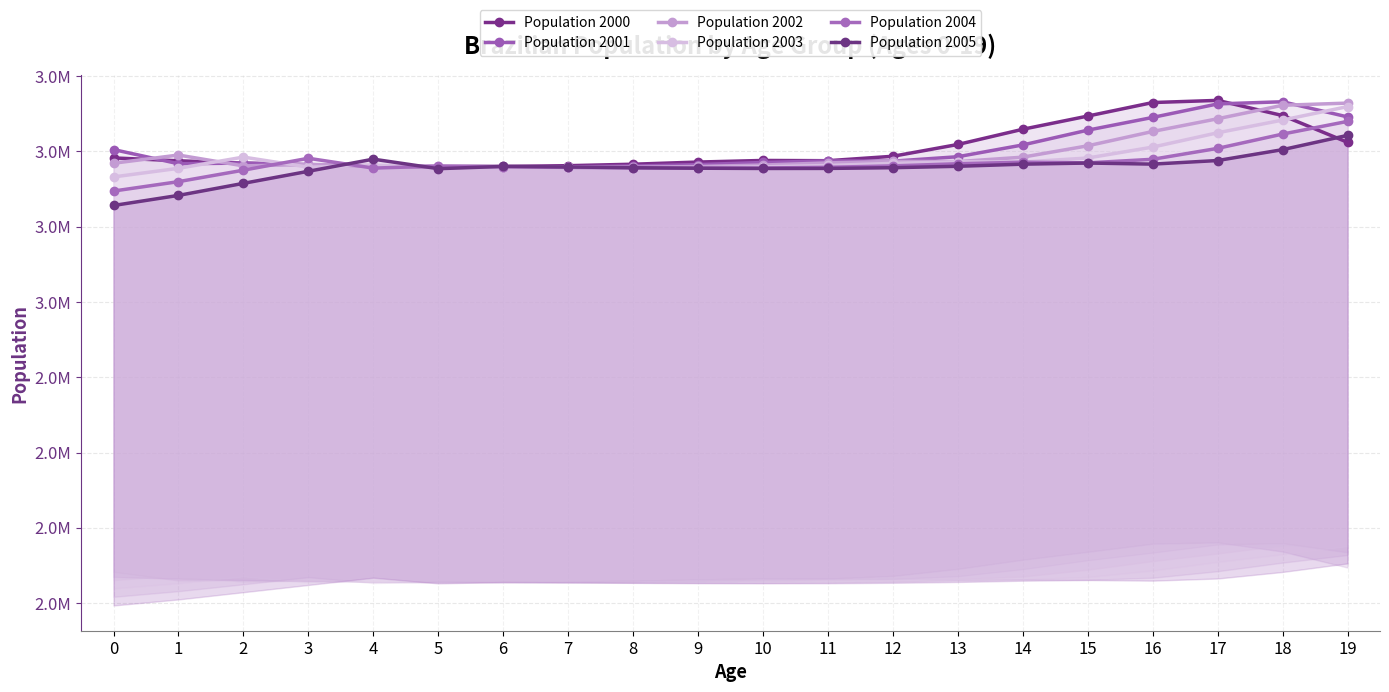

Reading left to right, what are all the values shown in this chart?

Population 2000: 0=3478268	1=3468720	2=3461001	3=3455178	4=3451343	5=3449557	6=3449907	7=3452466	8=3457313	9=3464515	10=3469829	11=3468979	12=3483735	13=3522857	14=3573396	15=3617188	16=3662103	17=3669285	18=3618913	19=3530066
Population 2001: 0=3506007	1=3458896	2=3461035	3=3456206	4=3451493	5=3449002	6=3448228	7=3448576	8=3451136	9=3455983	10=3463104	11=3468327	12=3467476	13=3482229	14=3521338	15=3570409	16=3612700	17=3657564	18=3664733	19=3614422
Population 2002: 0=3460601	1=3487792	2=3451719	3=3456513	4=3452722	5=3449260	6=3447710	7=3446938	8=3447285	9=3449850	10=3454611	11=3461644	12=3466866	13=3466010	14=3480759	15=3518438	16=3566035	17=3608275	18=3653083	19=3660245
Population 2003: 0=3415058	1=3443714	2=3481045	3=3447475	4=3453226	5=3450593	6=3448004	7=3446460	8=3445687	9=3446034	10=3448512	11=3453186	12=3460213	13=3465435	14=3464581	15=3477928	16=3514163	17=3561705	18=3603897	19=3648651
Population 2004: 0=3368214	1=3399422	2=3437528	3=3477049	4=3444397	5=3451200	6=3449373	7=3446786	8=3445241	9=3444468	10=3444728	11=3447114	12=3451789	13=3458814	14=3464035	15=3461791	16=3473731	17=3509927	18=3557416	19=3599560
Population 2005: 0=3320249	1=3353773	2=3393780	3=3433856	4=3474155	5=3442487	6=3450013	7=3448190	8=3445603	9=3444059	10=3443191	11=3443361	12=3445747	13=3450421	14=3457444	15=3461269	16=3457636	17=3469565	18=3505723	19=3553164